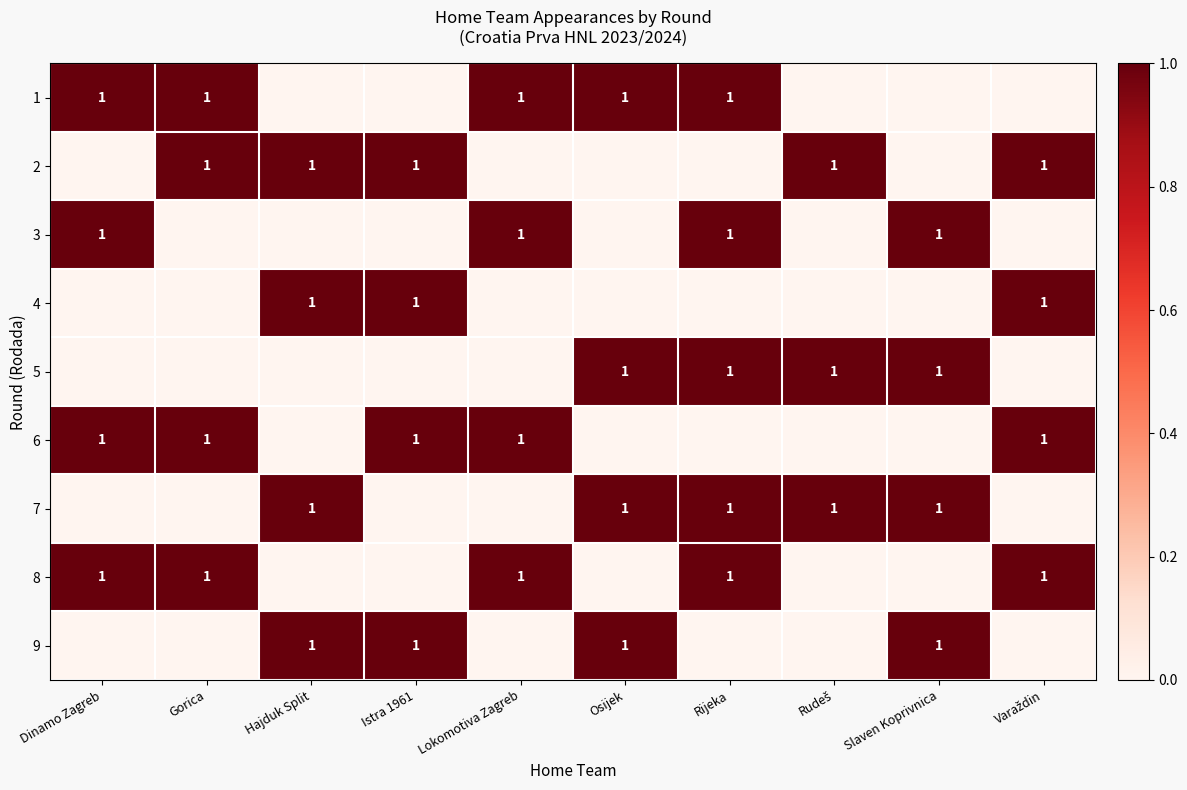

True or false: row_7 has a value of 0 at Slaven Koprivnica.

False